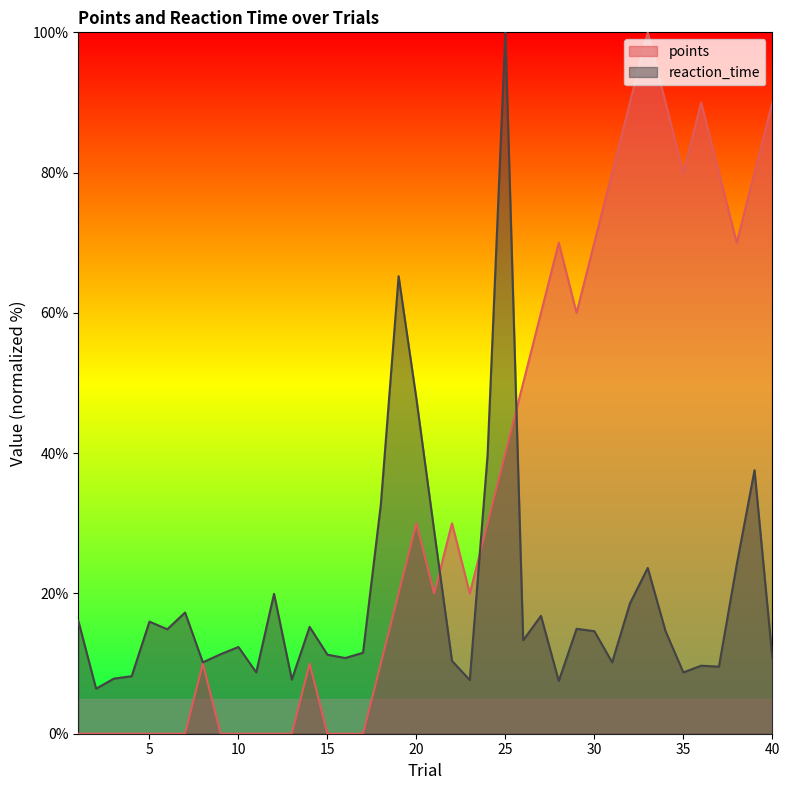

What is the difference between the maximum and minimum values in the points series?

100.0